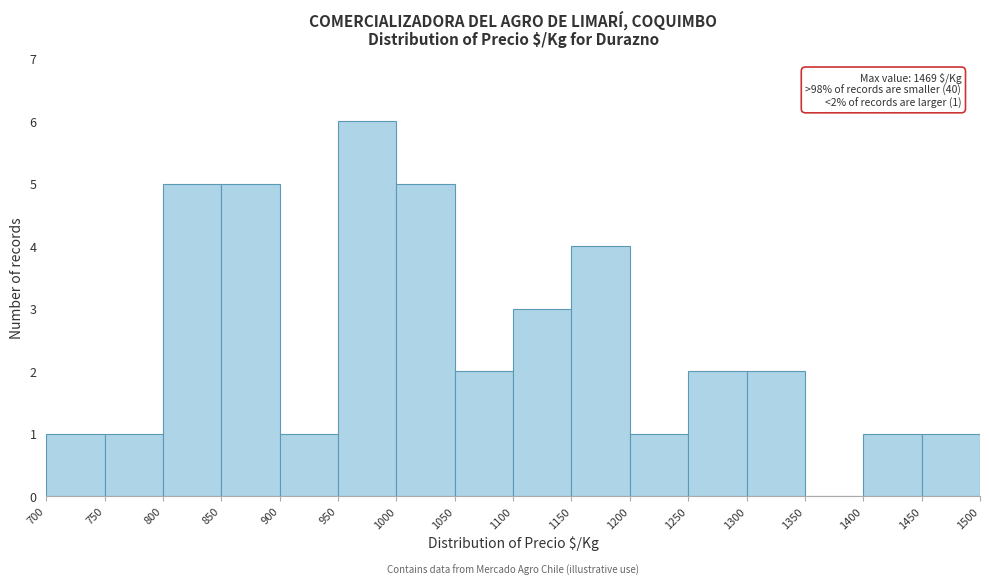

Which range on the x-axis has the tallest bar?

950 to 1000